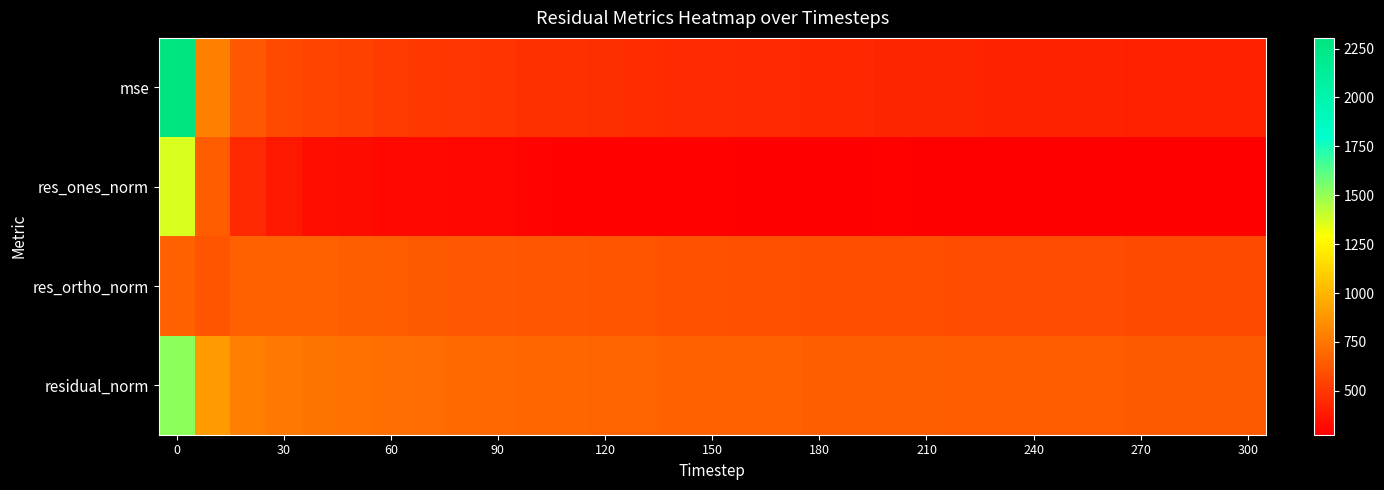

What is the smallest value displayed?

275.2